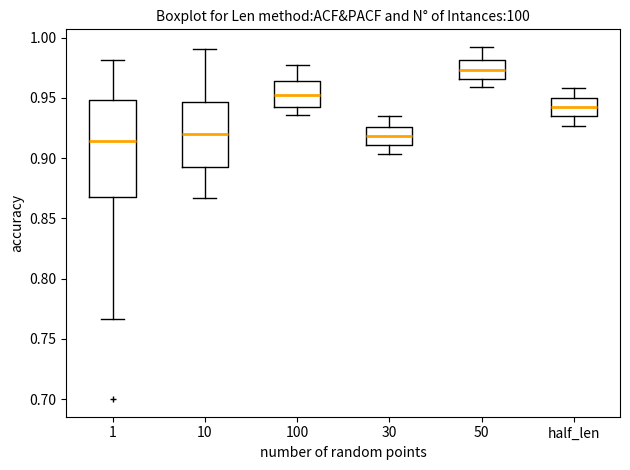

Which box is the tallest, from its lower edge to its upper edge?

1